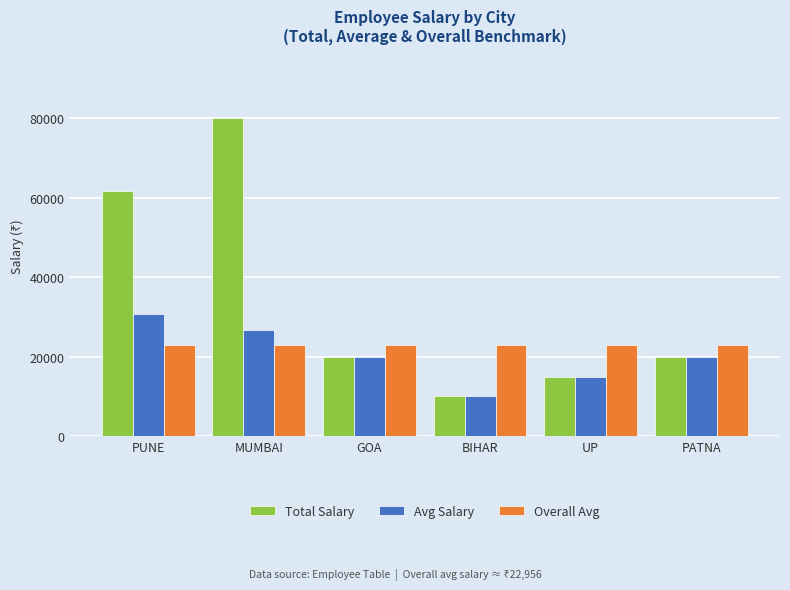

How many bars are there in each group?

3